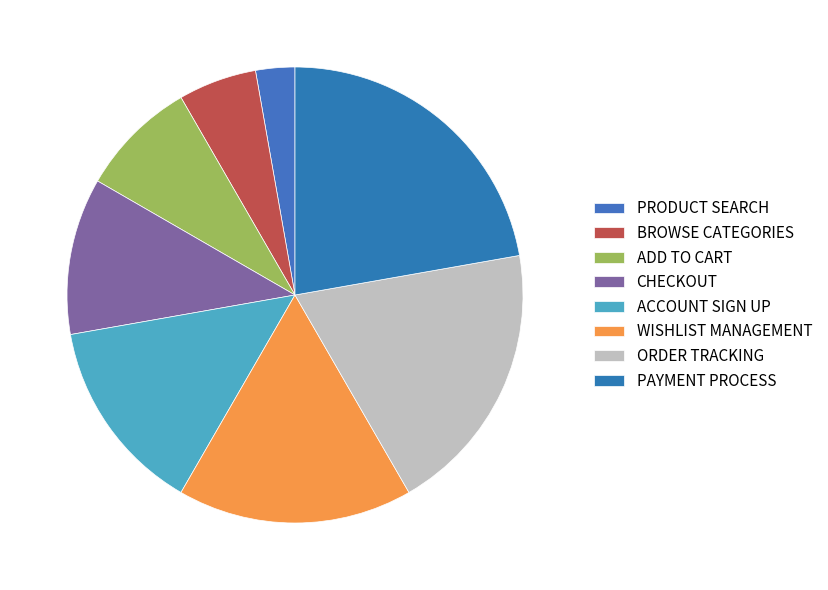

Combined, what portion of the pie is CHECKOUT and ADD TO CART?

19.4%